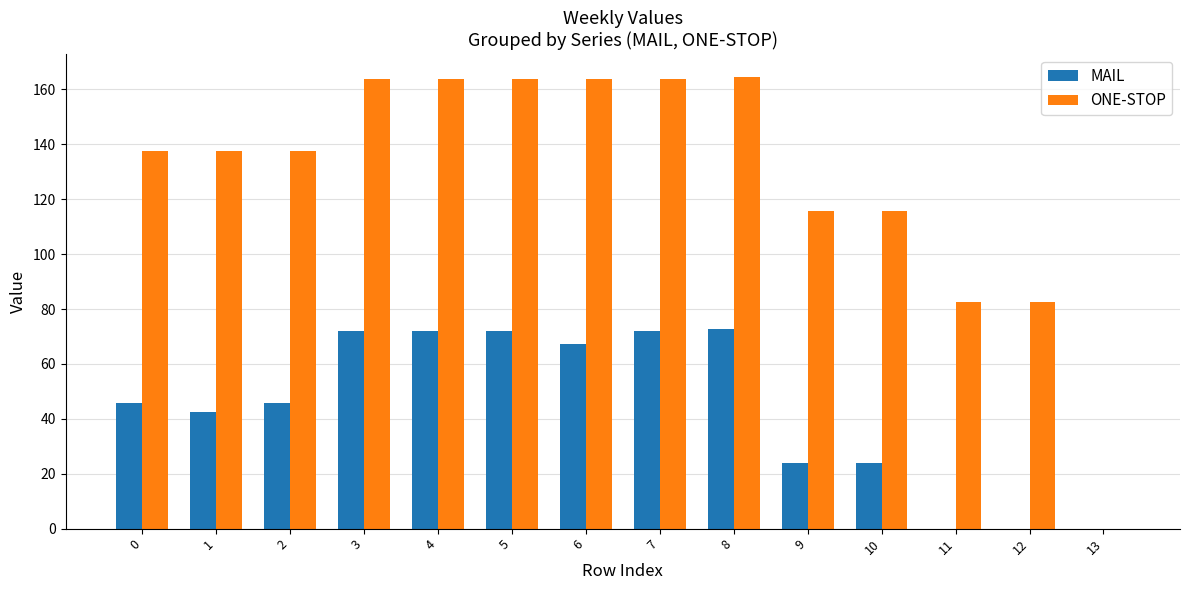

Is the value of ONE-STOP at 8 greater than the value of MAIL at 5?

Yes